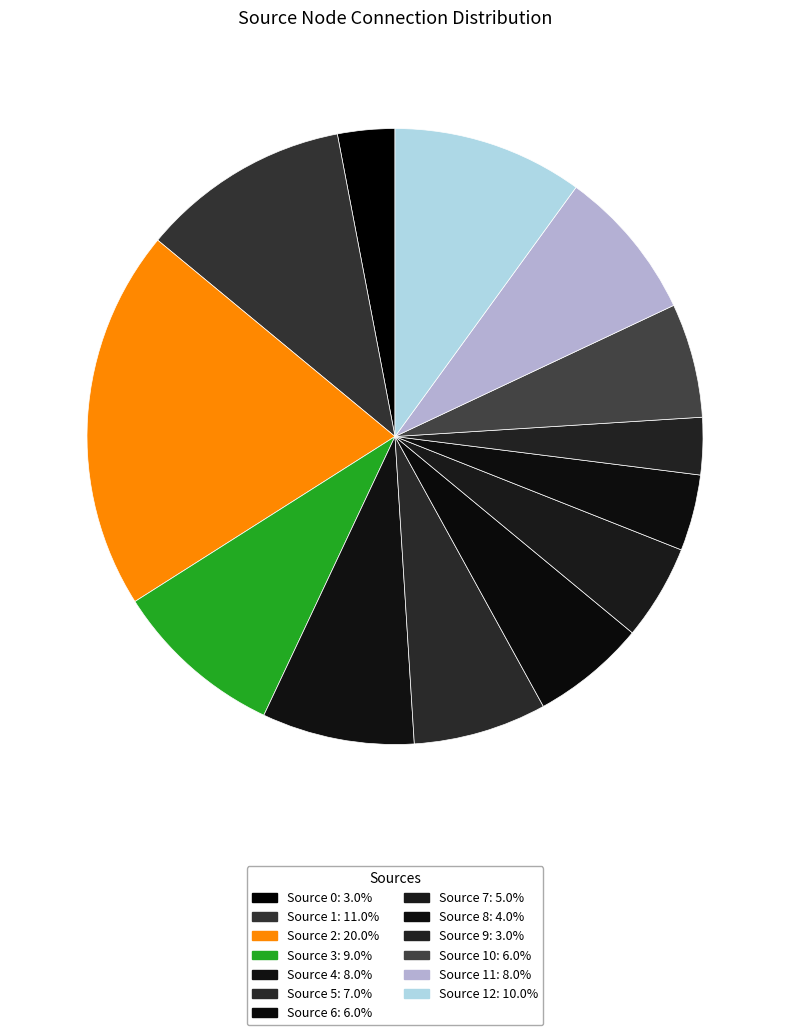

How many slices are in this pie chart?

13